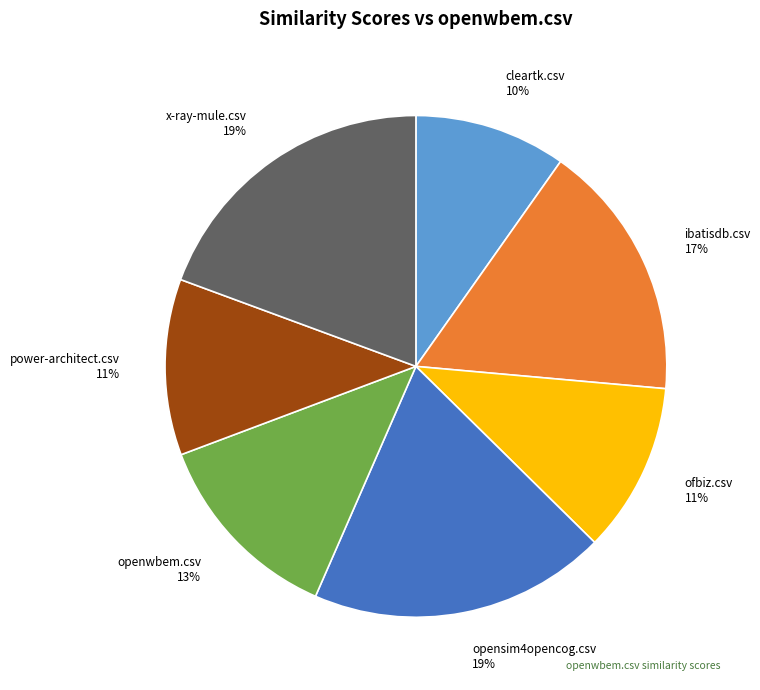

Count the number of slices in the pie.

7